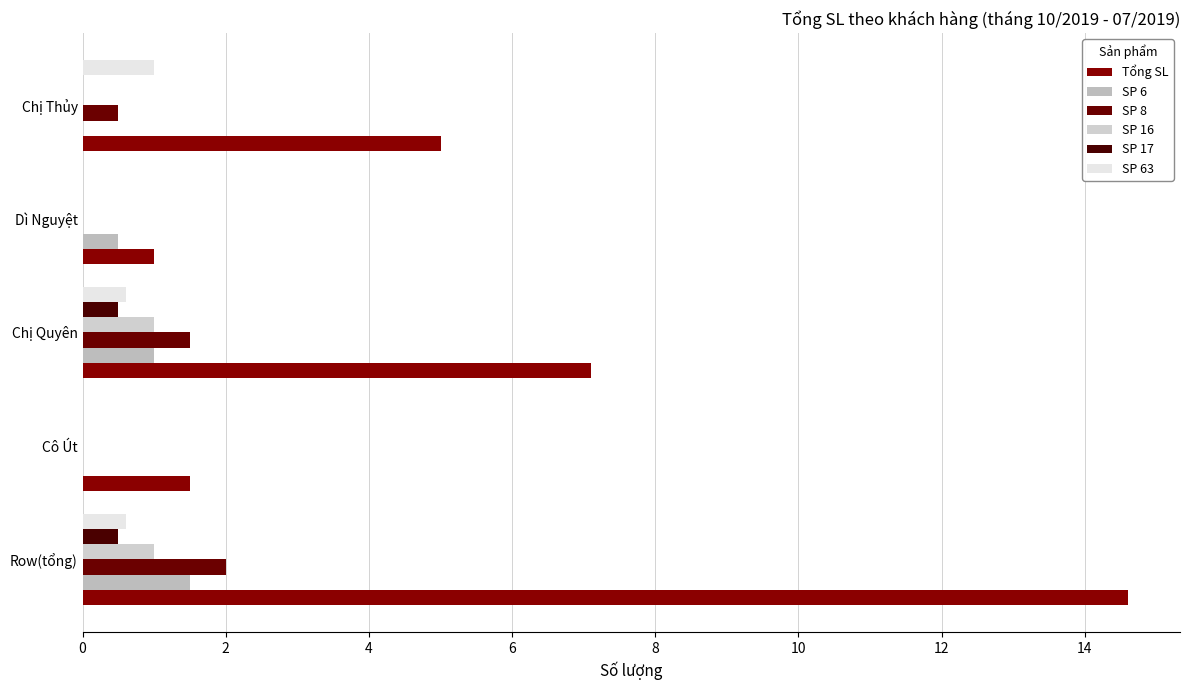

What is the value of the Tổng SL bar at the 3rd from the left?

7.1